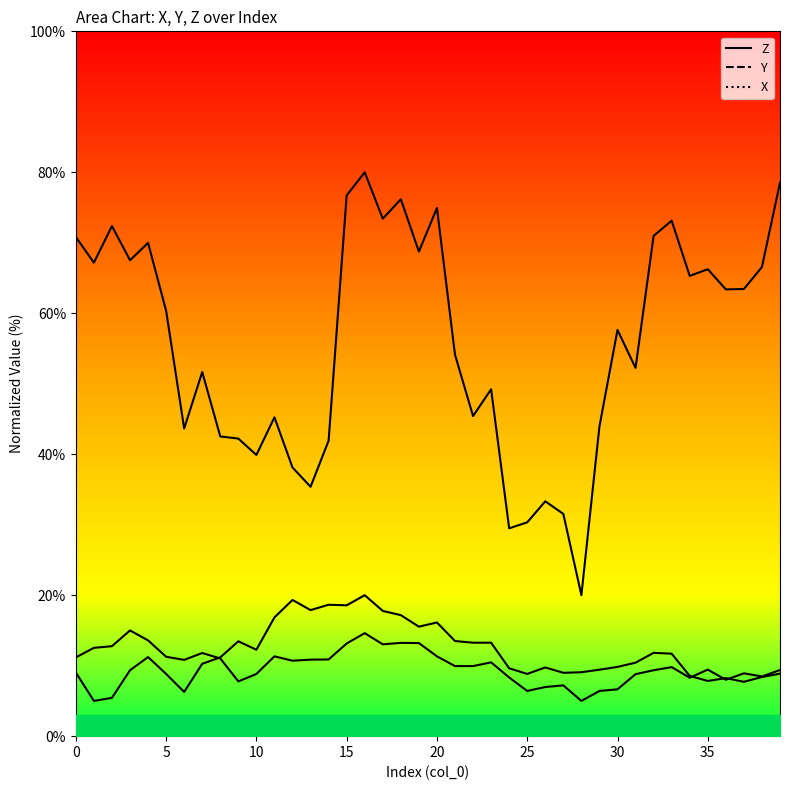

In Y_line, how many points are lower than both neighbors (excluding endpoints)?

10